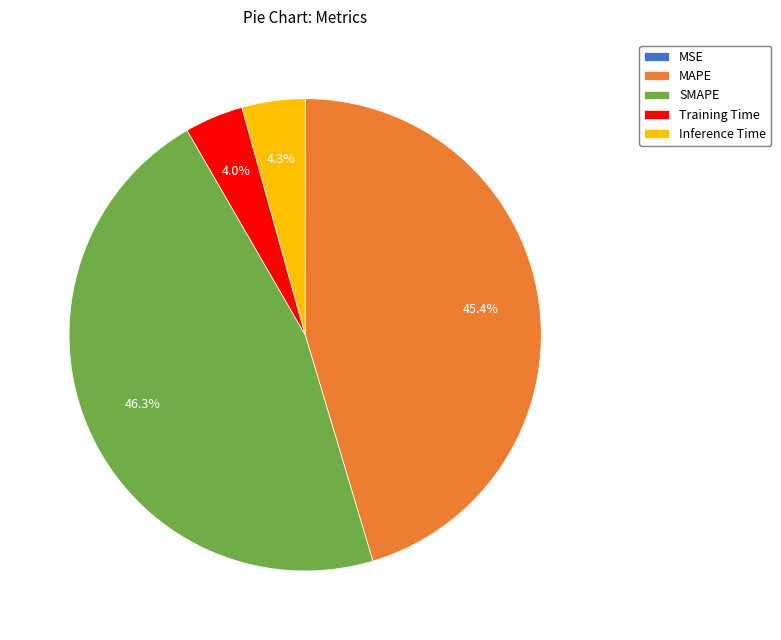

Which slice is the largest?

SMAPE